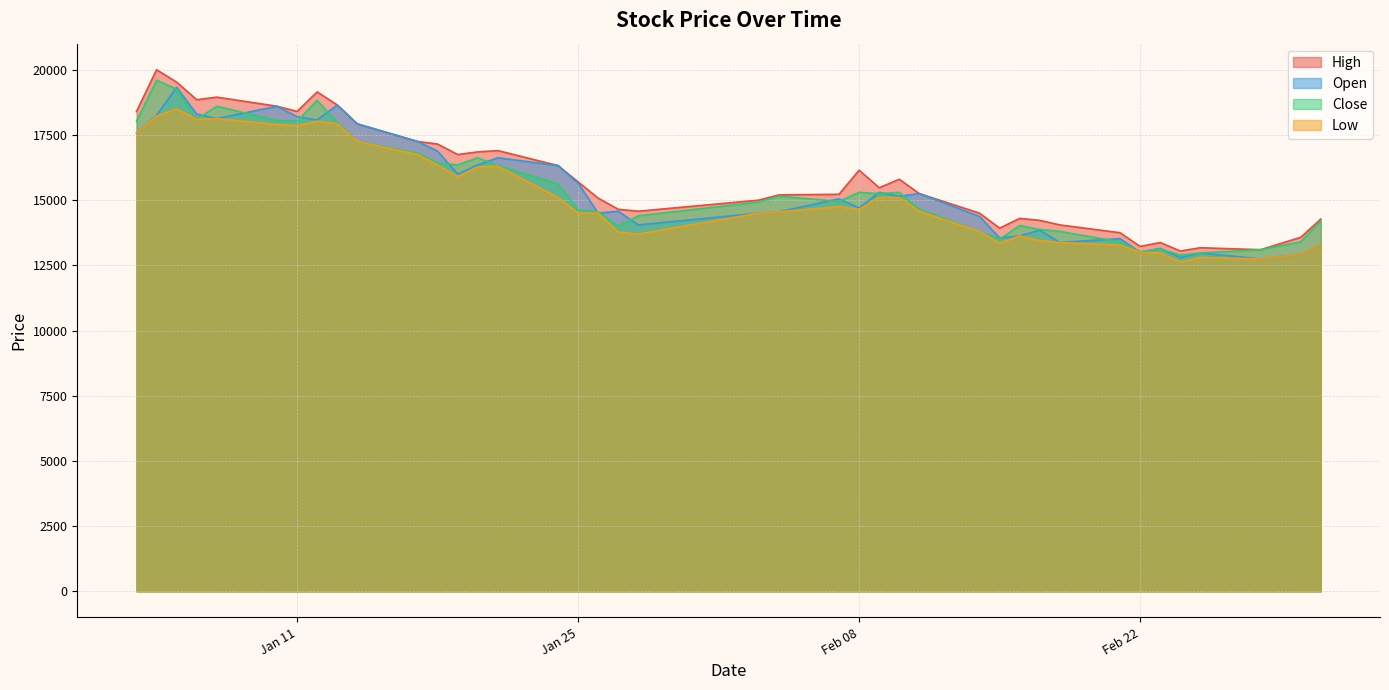

How many data points in High are above 15475?

19